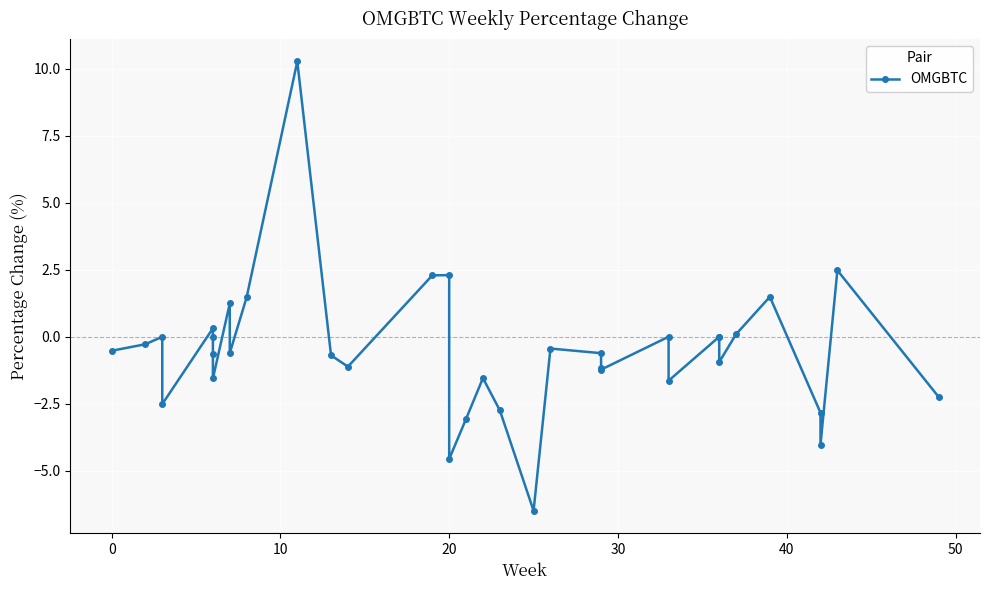

How many categories are shown in the chart?

36